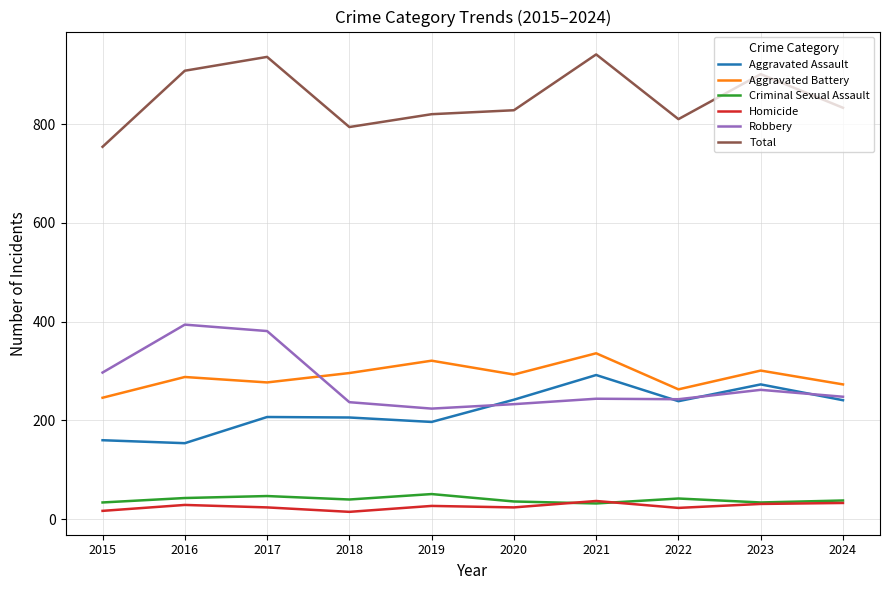

What is the approximate value of Robbery at 2023, to the nearest 10?

260